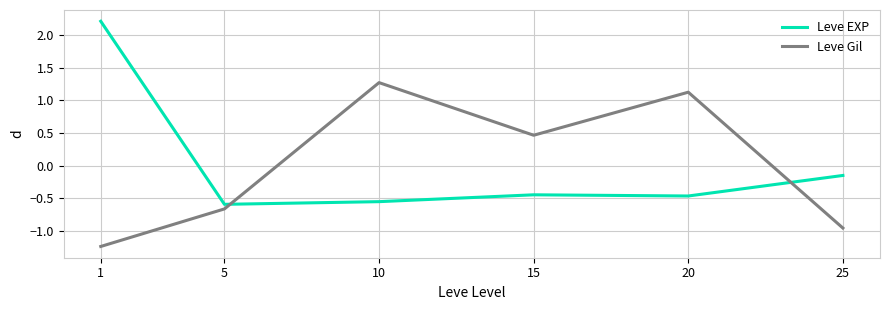

Does the chart have visible grid lines?

Yes